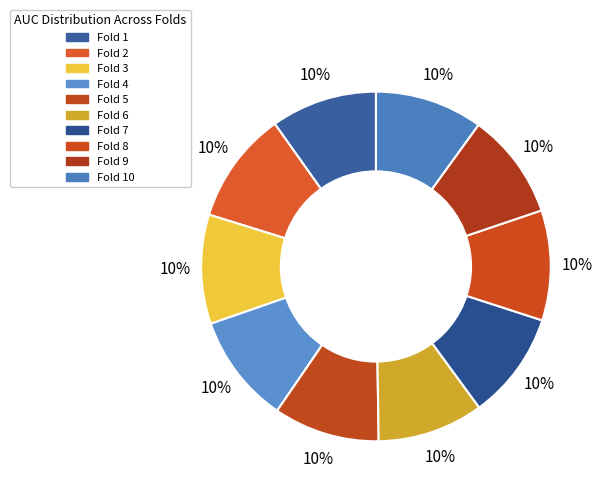

How many slices are in this pie chart?

10